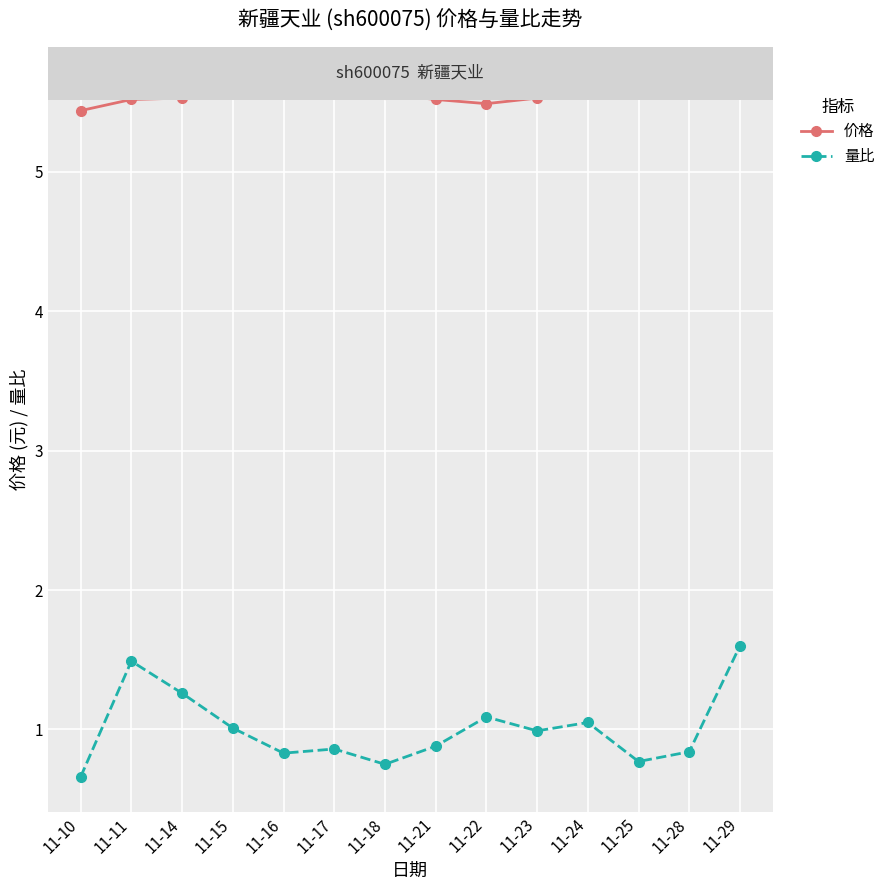

Which series has the widest spread of values?

量比